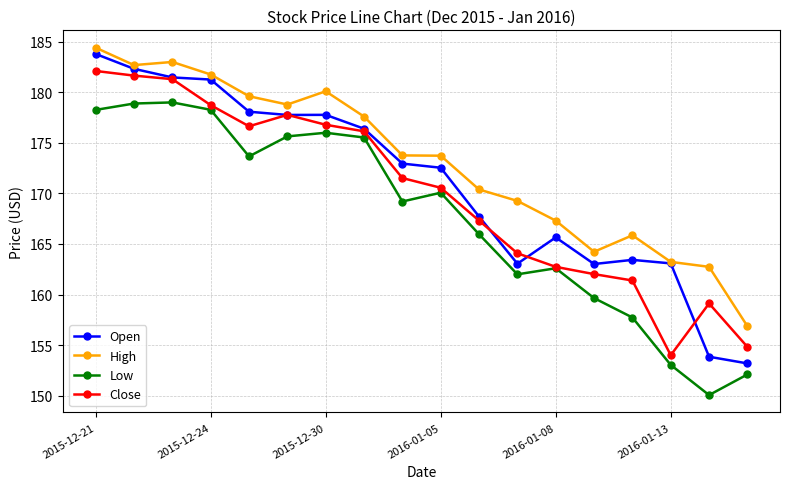

What is the maximum value shown in the chart?

184.4